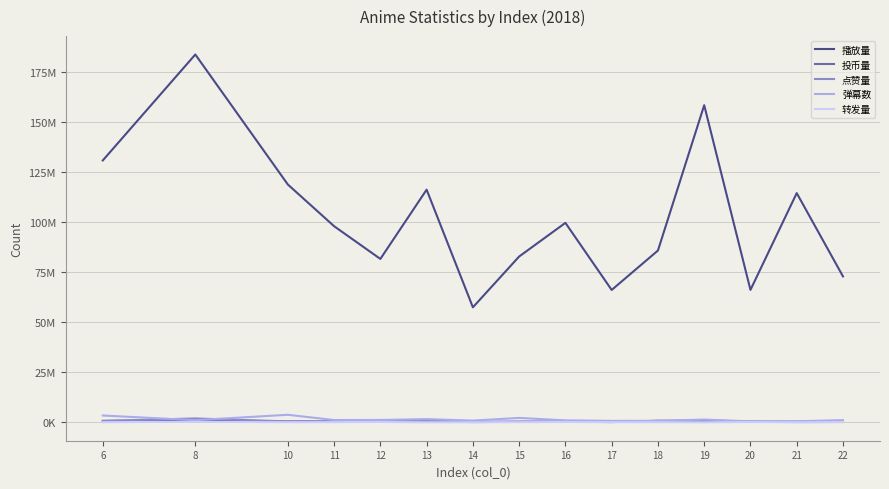

True or false: 转发量 and 投币量 intersect in this chart.

False